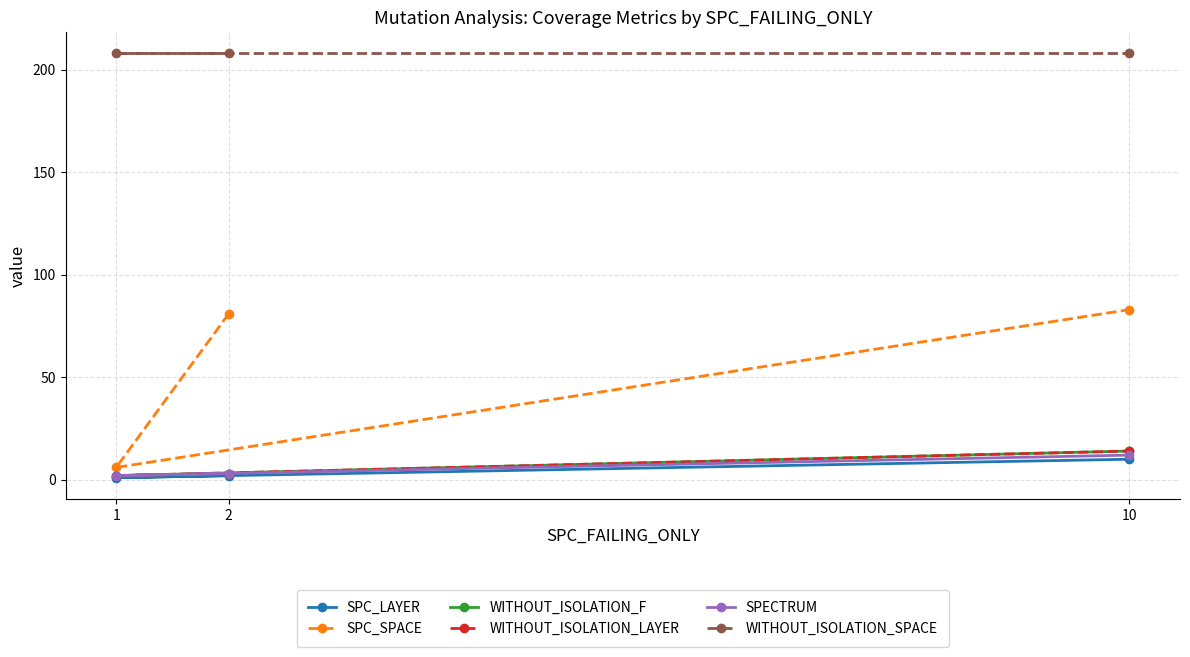

Reading left to right, what are all the values shown in this chart?

SPC_LAYER: 2=2	1=1	10=10
SPC_SPACE: 2=81	1=6	10=83
WITHOUT_ISOLATION_F: 2=3	1=2	10=14
WITHOUT_ISOLATION_LAYER: 2=3	1=2	10=14
SPECTRUM: 2=3	1=2	10=12
WITHOUT_ISOLATION_SPACE: 2=208	1=208	10=208